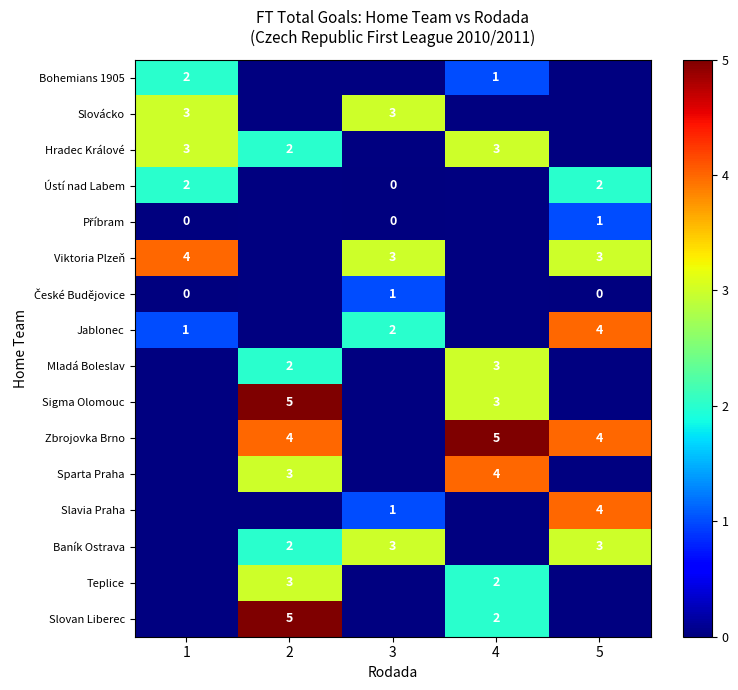

Is it true that Viktoria Plzeň equals 3 at 5?

True